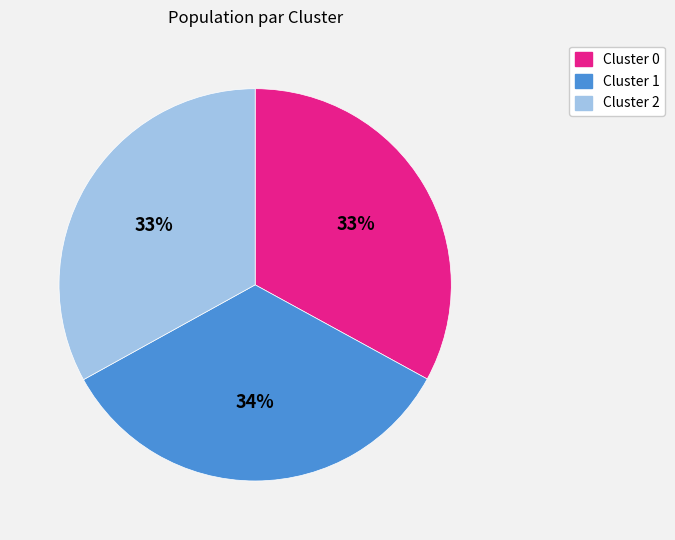

Is it true that Cluster 2 is 33% of the pie?

True